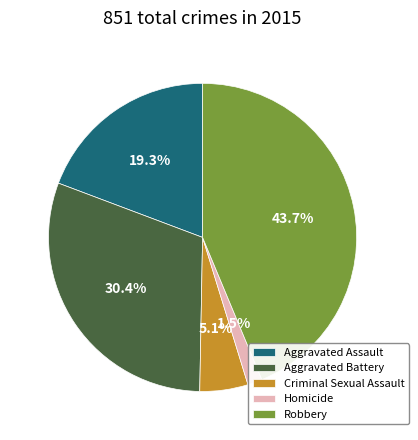

Rank the categories by value from highest to lowest.

Robbery, Aggravated Battery, Aggravated Assault, Criminal Sexual Assault, Homicide